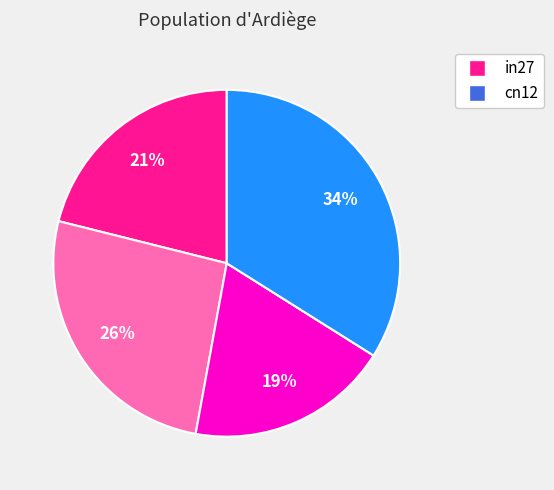

To the nearest percent, what is the difference between the largest and smallest slice percentages?

34%